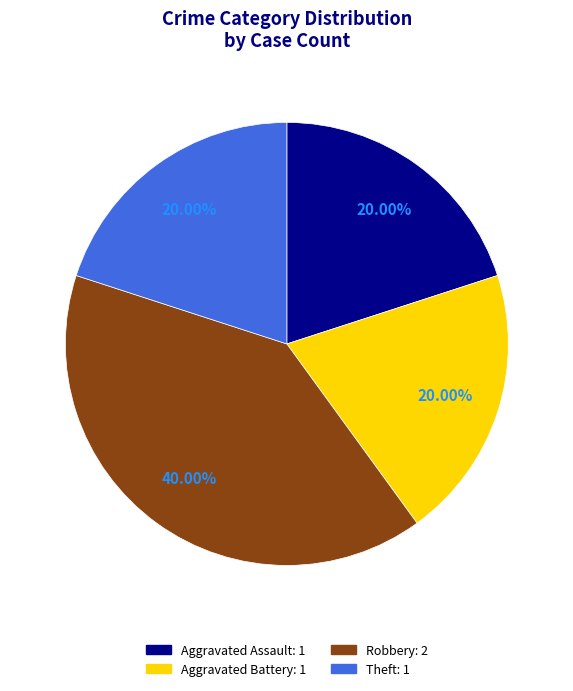

How many segments does this pie chart have?

4